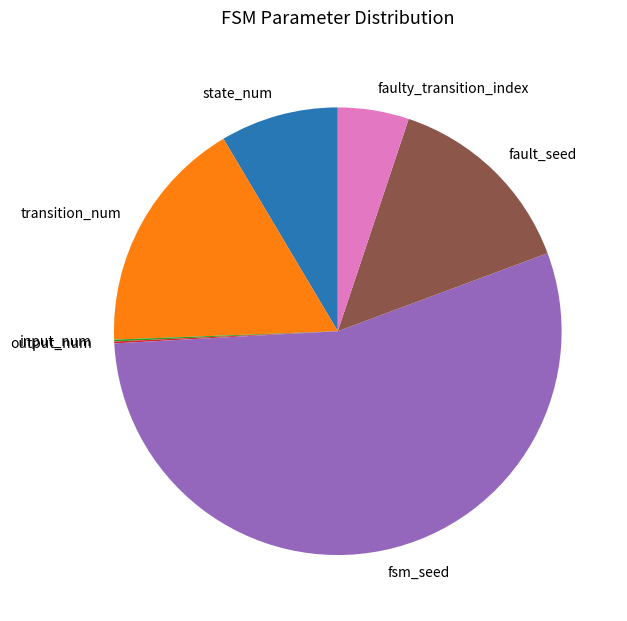

What is the largest slice in the pie chart?

fsm_seed